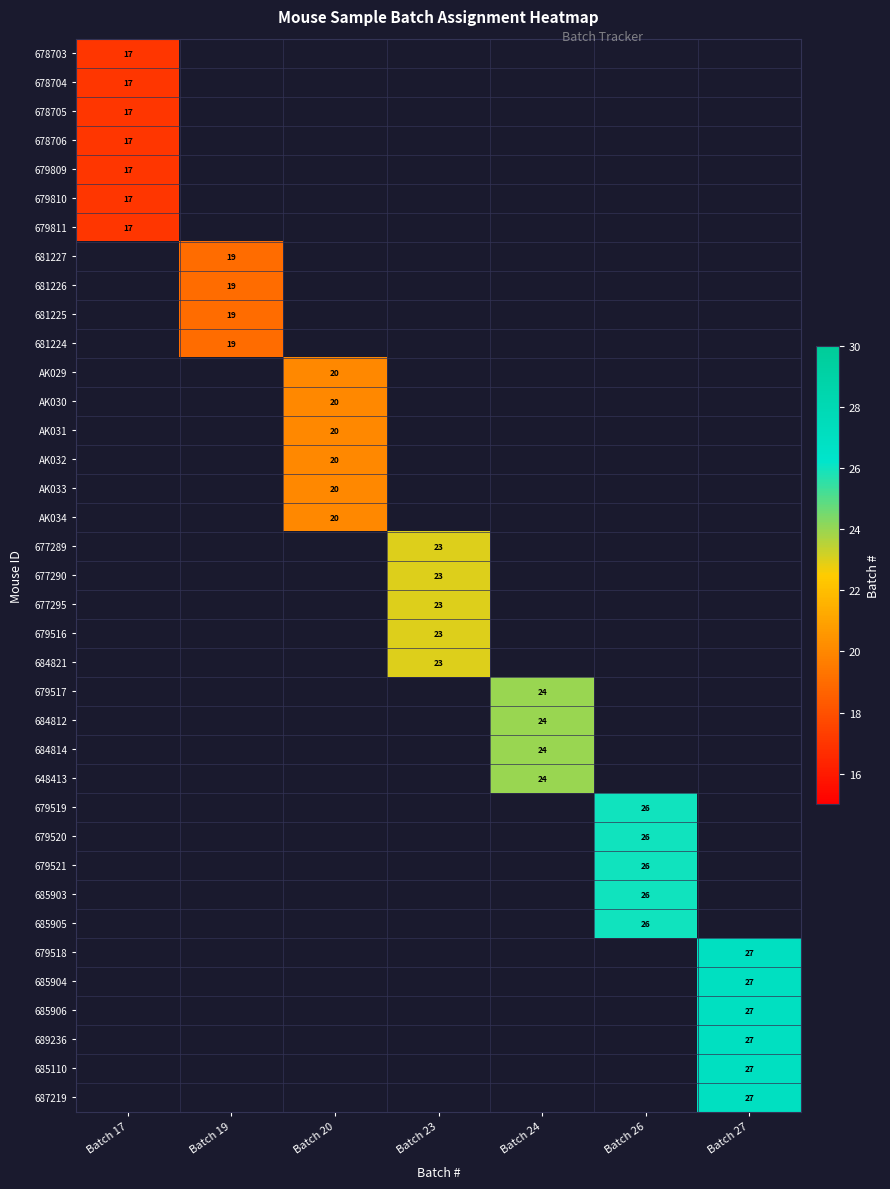

What is the maximum value shown in the chart?

27.0